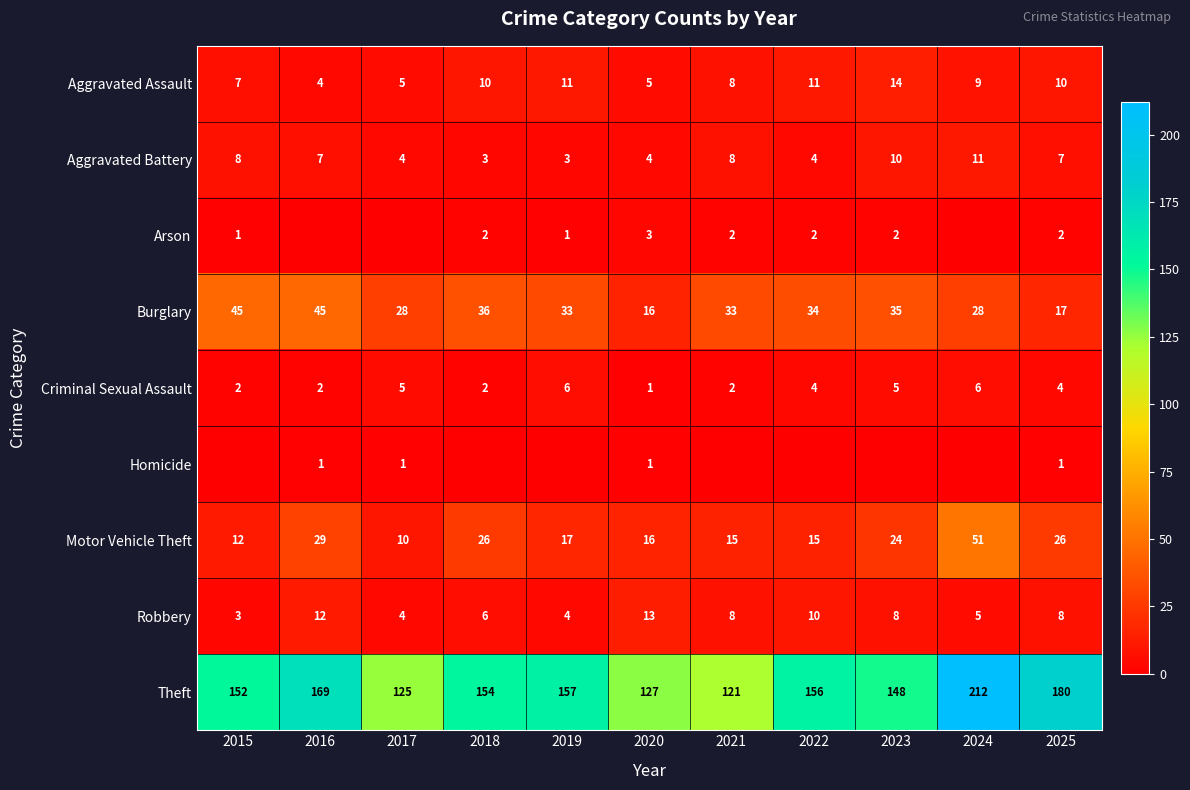

What is the maximum value for Aggravated Battery?

11